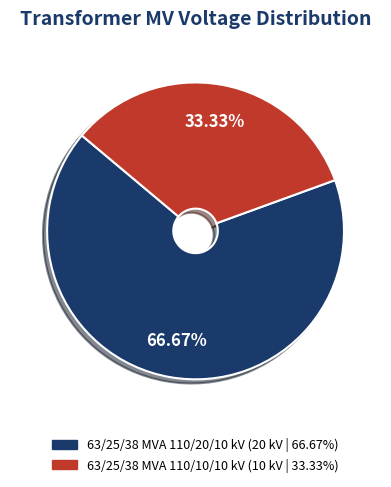

To the nearest percent, what is the difference between the 63/25/38 MVA 110/10/10 kV and 63/25/38 MVA 110/20/10 kV slice percentages?

33%